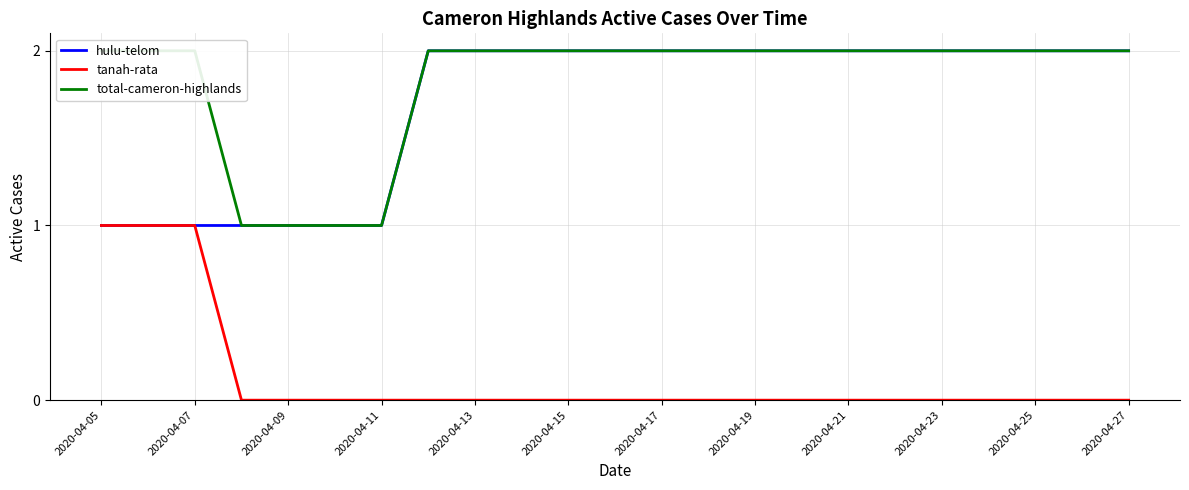

True or false: hulu-telom has more than 1 interior local peaks.

False